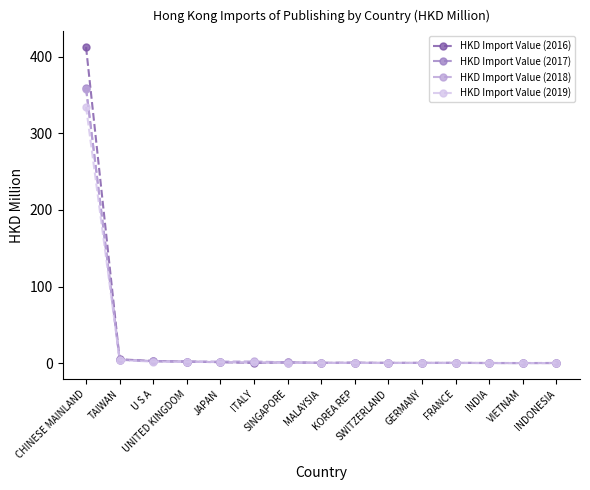

Is it true that HKD Import Value (2017) equals 525.7 at CHINESE MAINLAND?

False